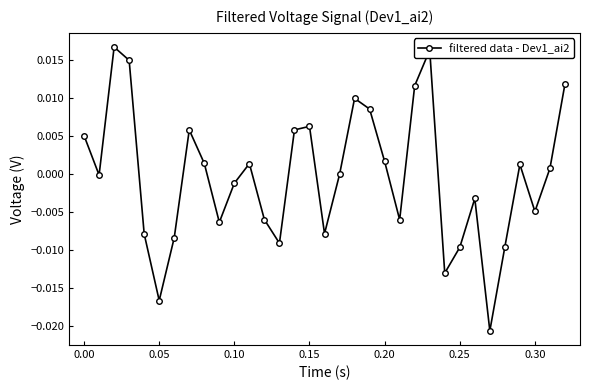

How many data points does each series have?

33